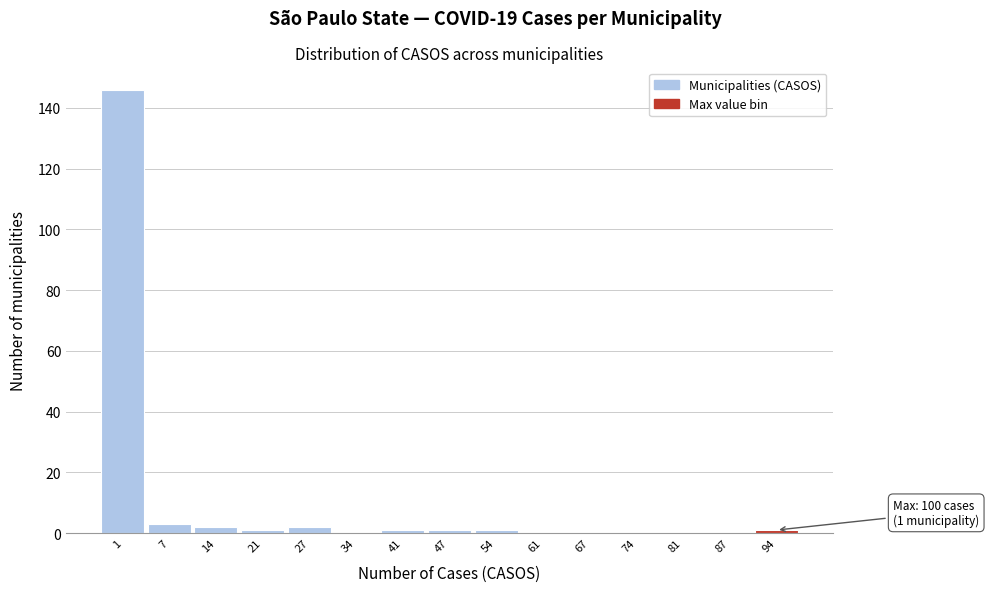

Reading left to right, what are all the values shown in this chart?

1=146	7=3	14=2	21=1	27=2	34=0	41=1	47=1	54=1	61=0	67=0	74=0	81=0	87=0	94=1